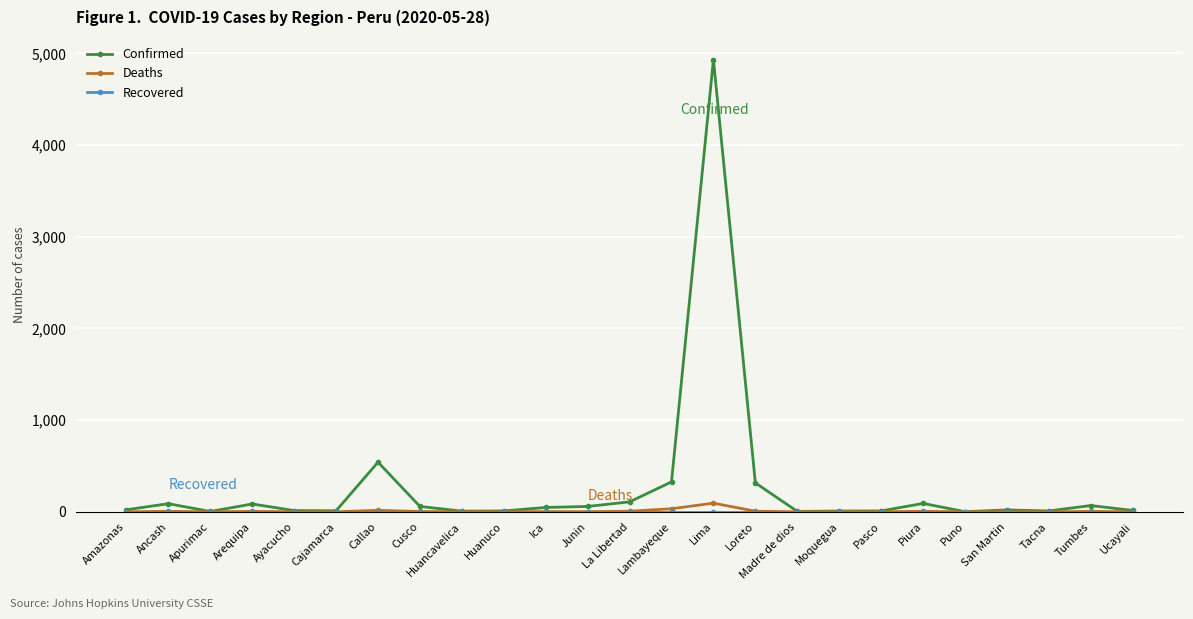

Which series changed the most between Callao and San Martin?

Confirmed